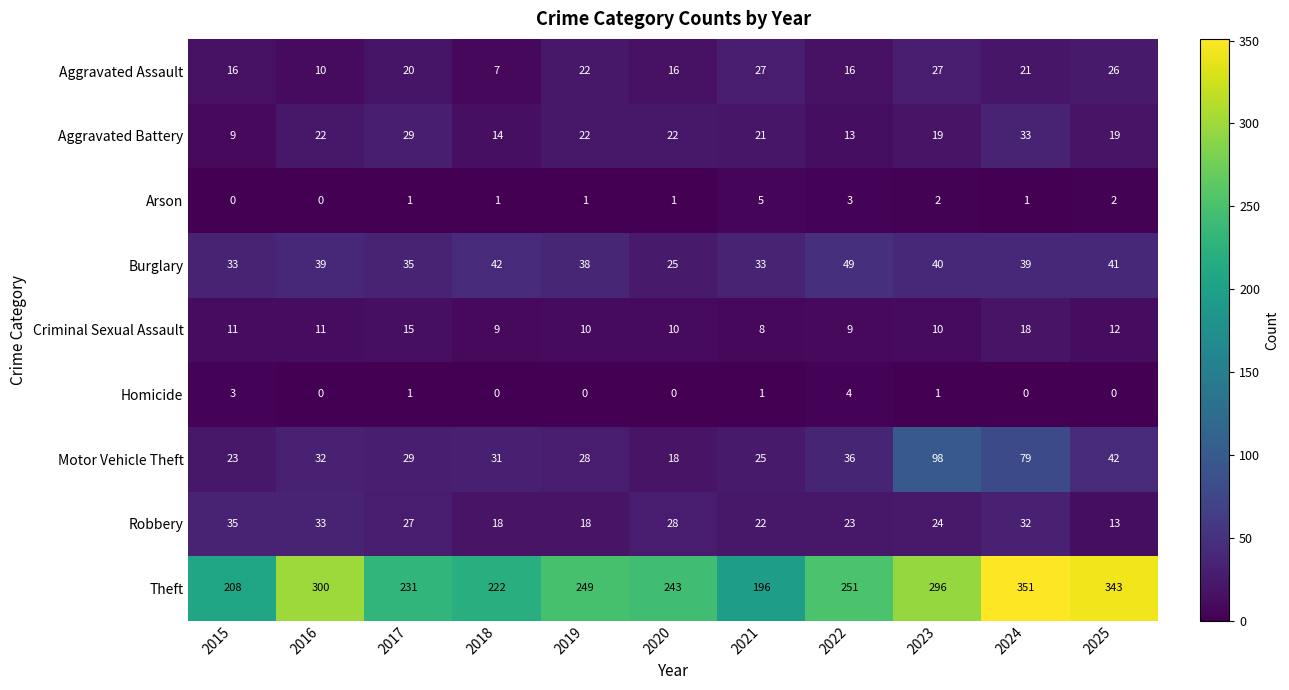

Rank the series at 2021 from lowest to highest value.

Homicide, Arson, Criminal Sexual Assault, Aggravated Battery, Robbery, Motor Vehicle Theft, Aggravated Assault, Burglary, Theft